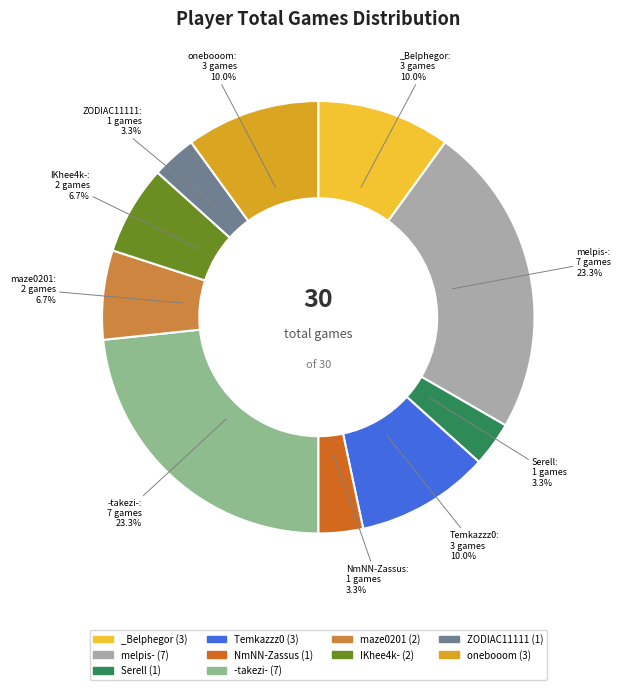

Does any single category account for the majority?

No